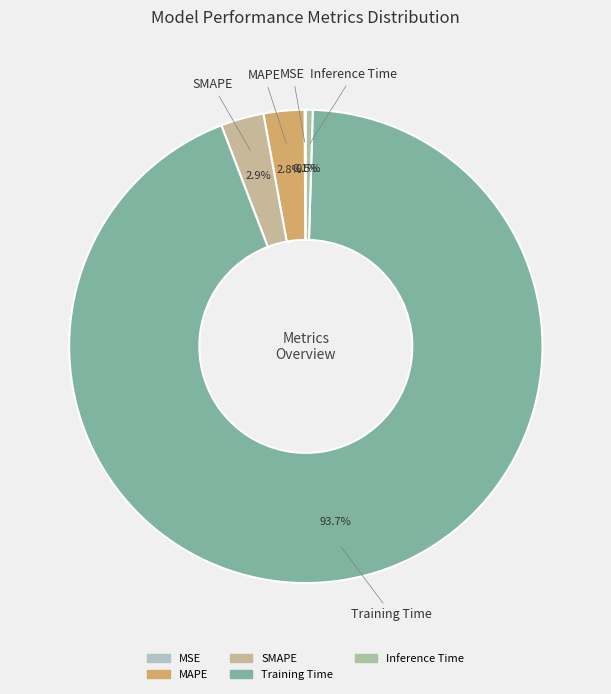

True or false: Training Time accounts for 84% of the total.

False